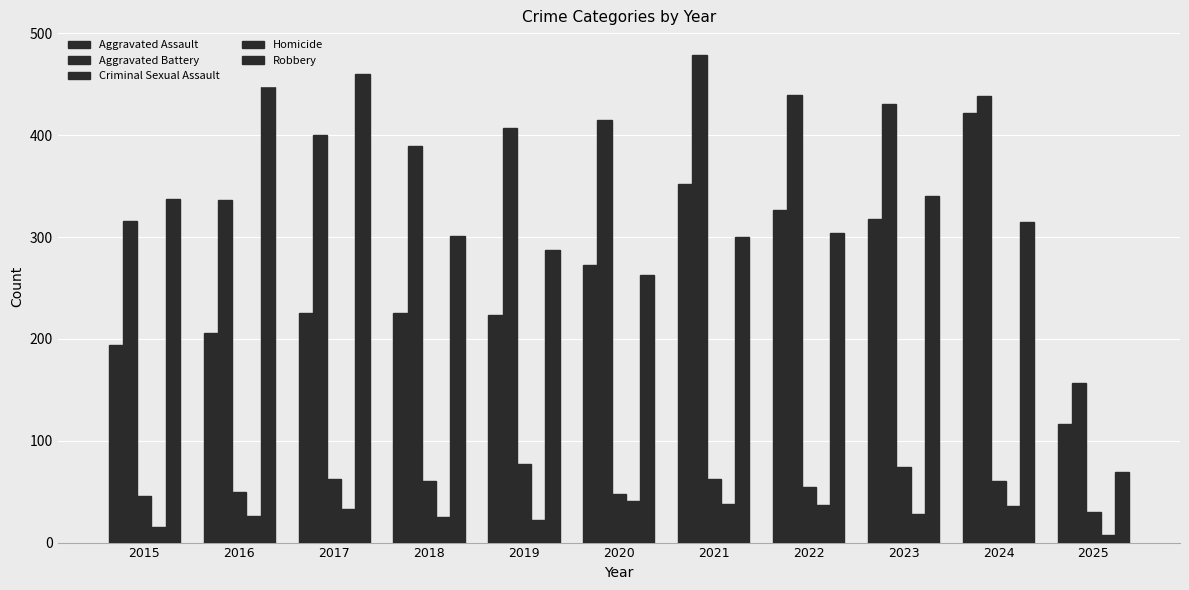

The value of Robbery at 2024 is 537. True or false?

False